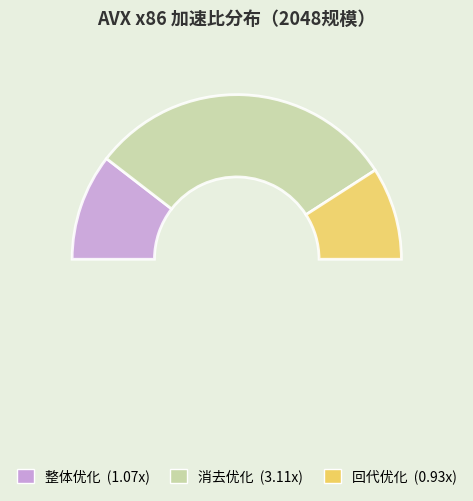

Between 64 and 128, which series saw the biggest shift?

消去优化